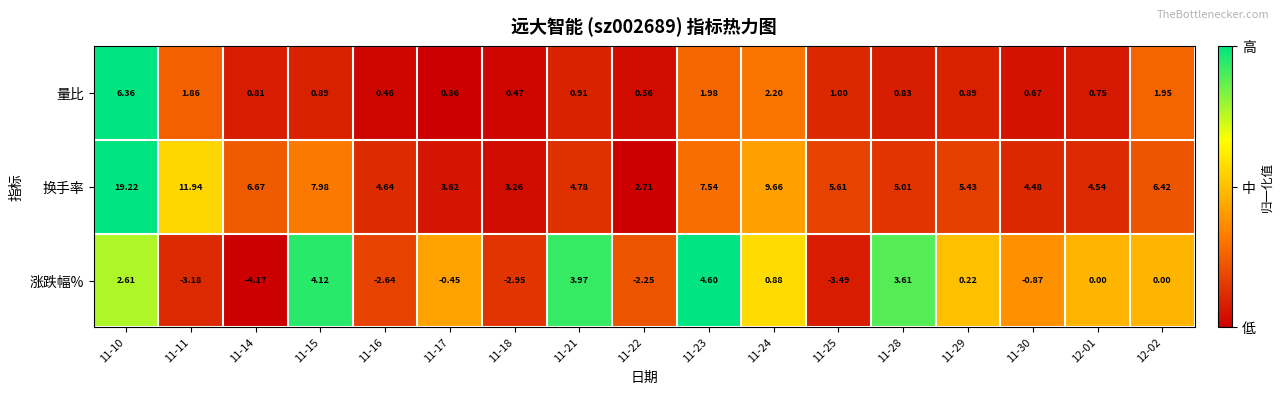

Which series has the largest range (max minus min)?

换手率